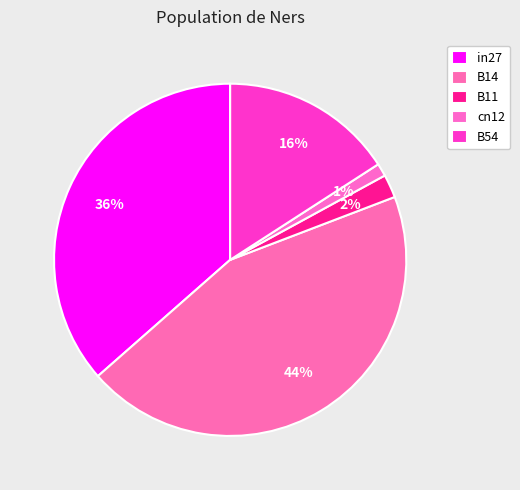

Rank the categories by value from highest to lowest.

B14, in27, B54, B11, cn12